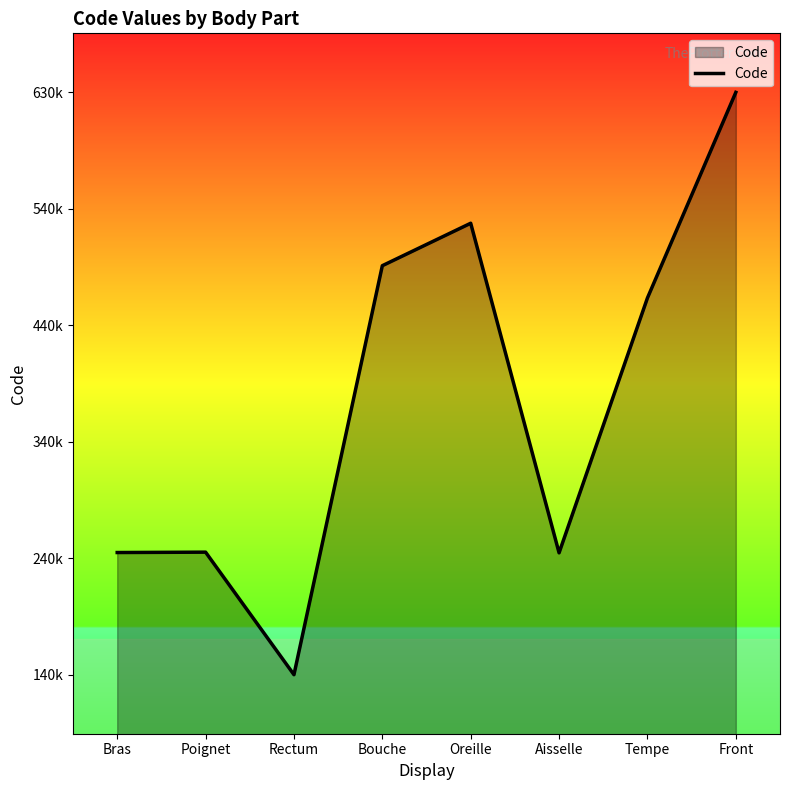

Does the chart display data point markers on the line(s)?

No